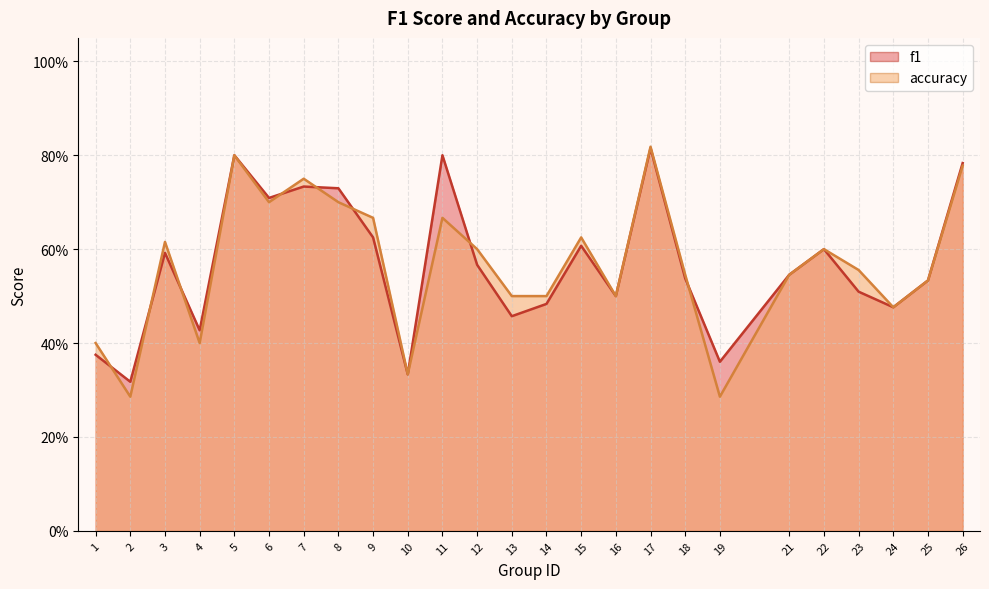

At which label does f1 reach its minimum?

2